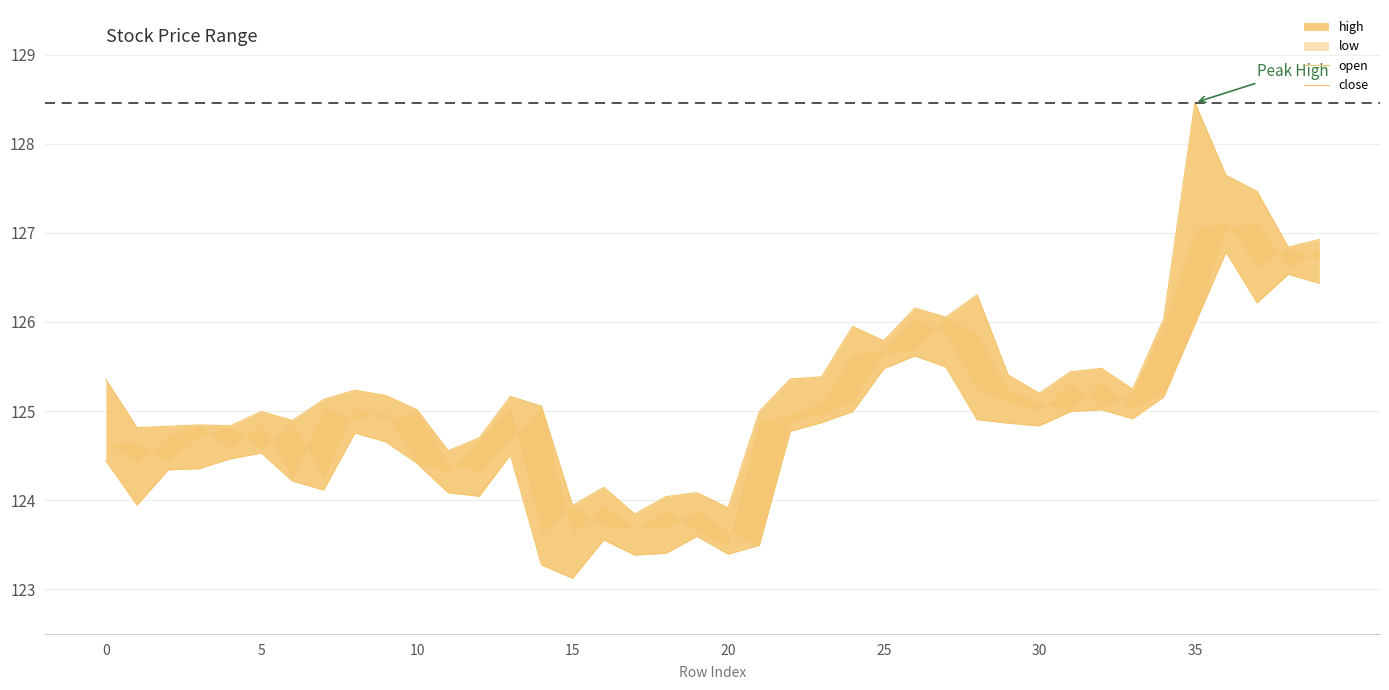

True or false: close has a value of 125.0 at 31.

True